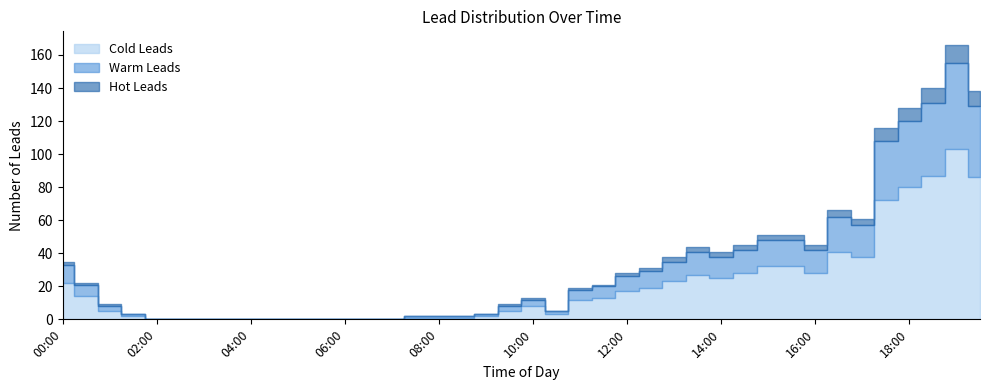

How many interior local valleys does the Cold Leads series have?

4